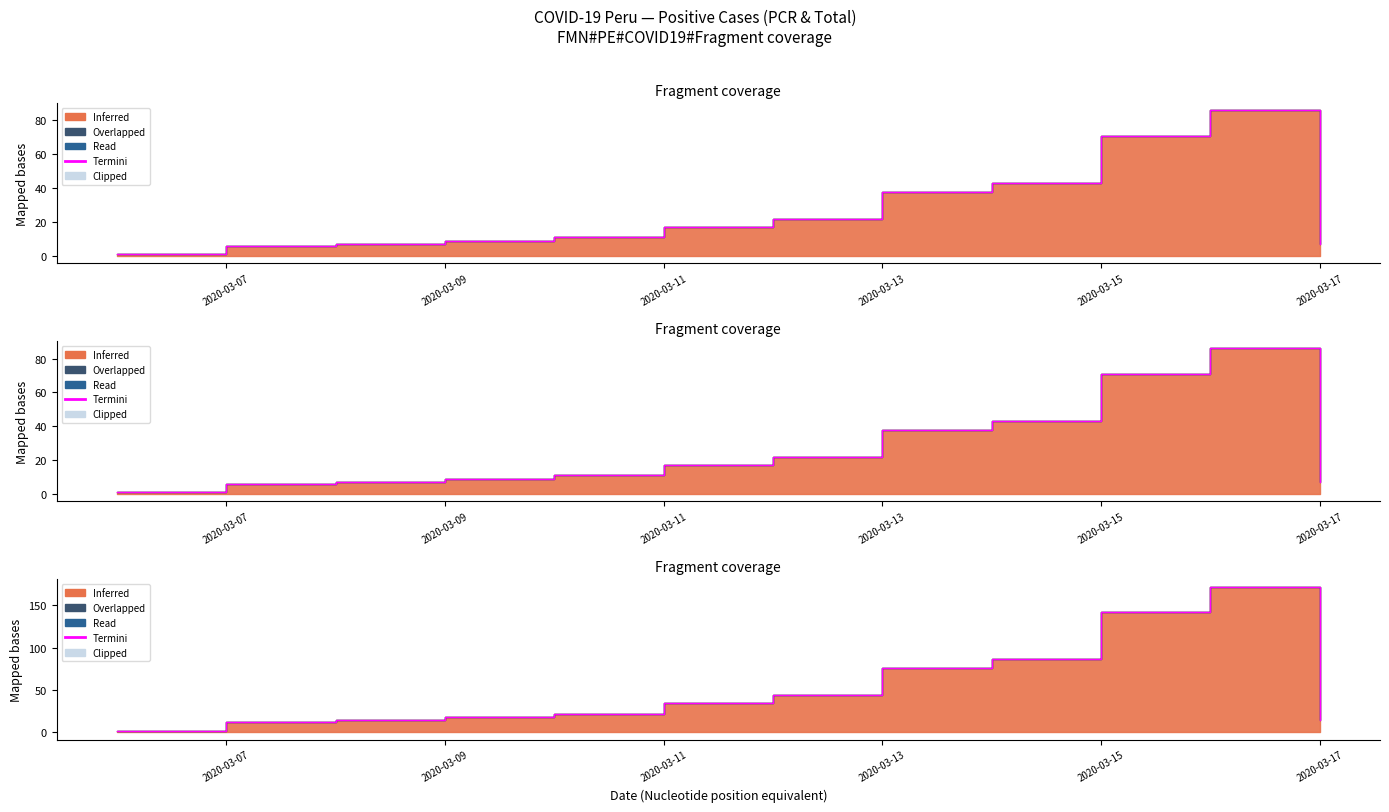

Reading left to right, extract all data points from this chart.

2	12	14	18	22	34	44	76	86	142	172	14